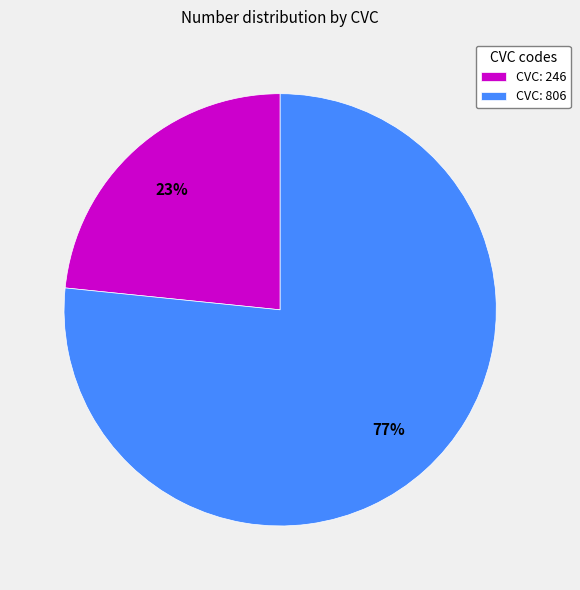

What percentage is the CVC: 246 slice, to the nearest percent?

23%